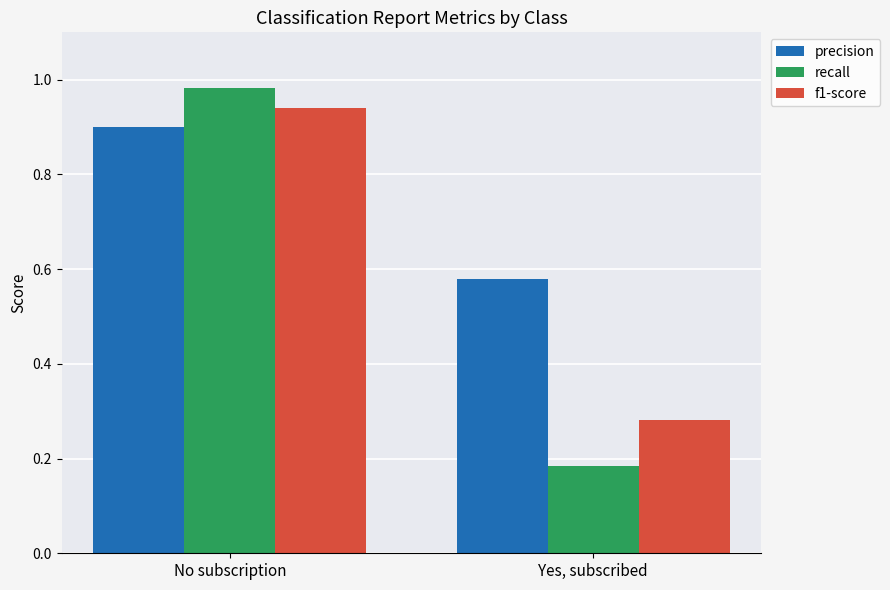

How many bars are there in each group?

3